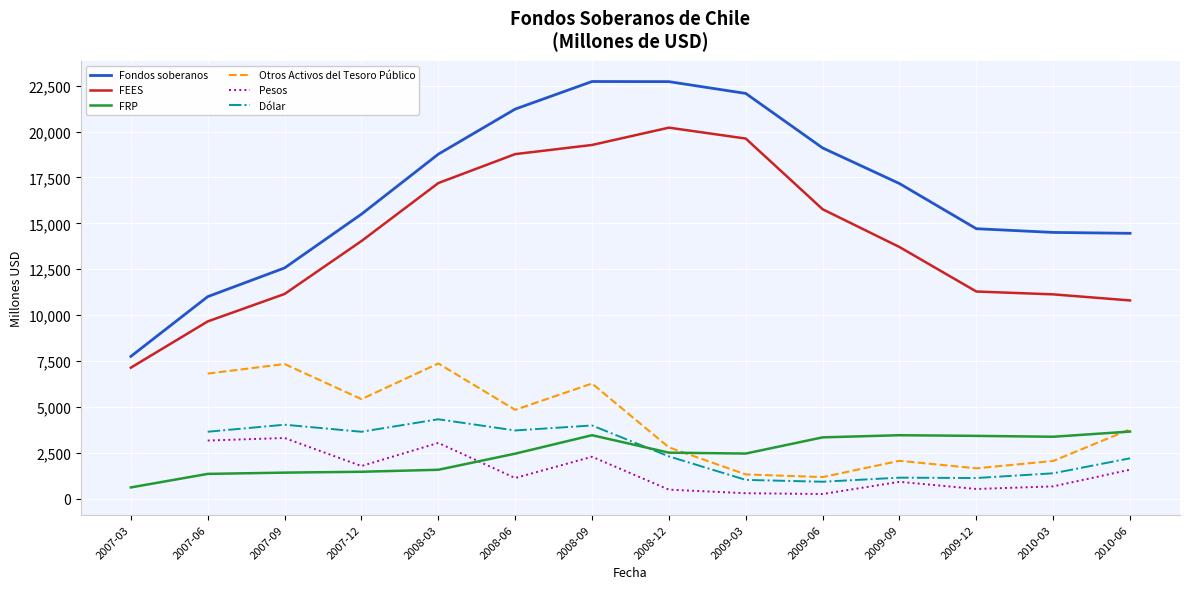

What is the maximum value for Fondos soberanos?

22725